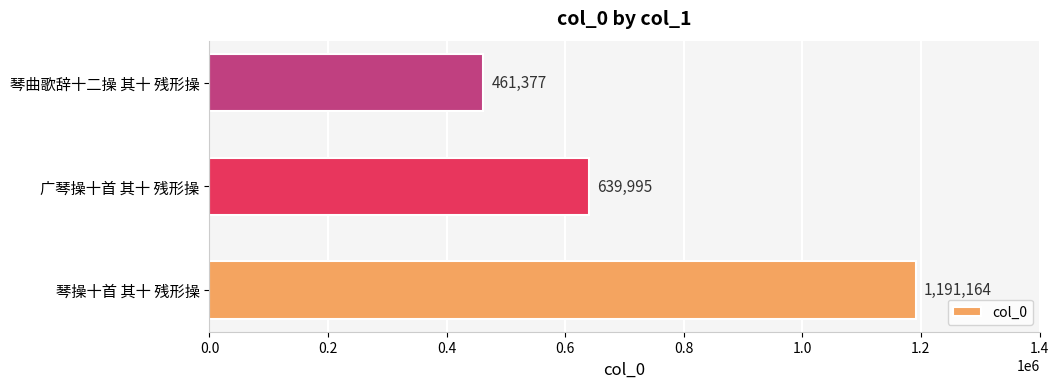

Count the values in the range 461377 to 1191164.

3